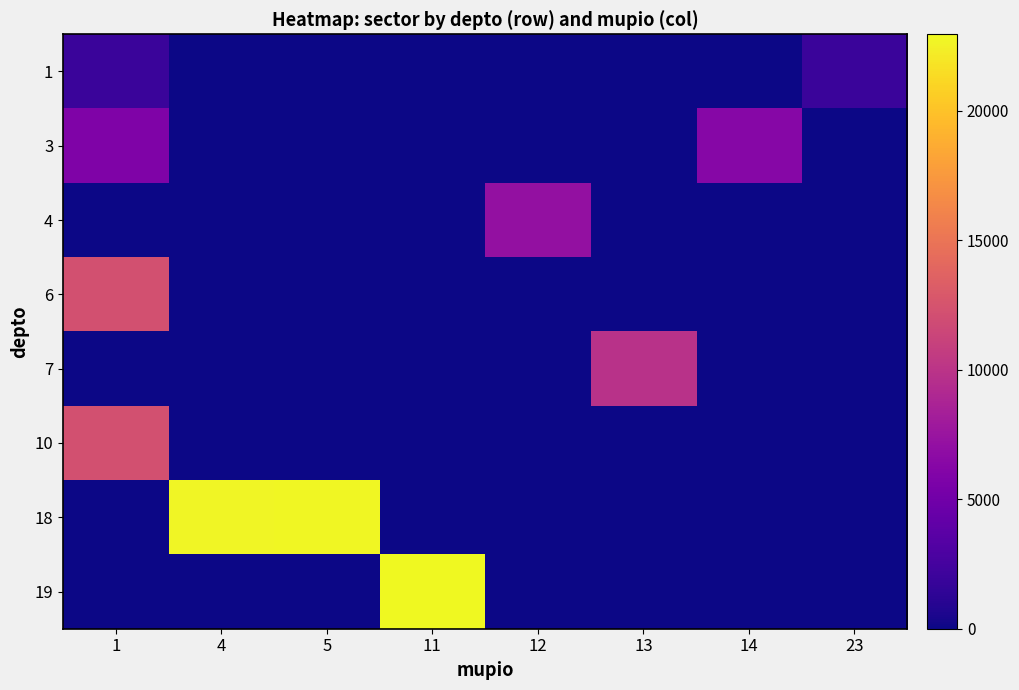

Reading left to right, extract all data points from this chart.

1: 1=1888	4=0	5=0	11=0	12=0	13=0	14=0	23=1888
3: 1=5859	4=0	5=0	11=0	12=0	13=0	14=6315	23=0
4: 1=0	4=0	5=0	11=0	12=7105	13=0	14=0	23=0
6: 1=12249	4=0	5=0	11=0	12=0	13=0	14=0	23=0
7: 1=0	4=0	5=0	11=0	12=0	13=9827	14=0	23=0
10: 1=12249	4=0	5=0	11=0	12=0	13=0	14=0	23=0
18: 1=0	4=22699	5=22865	11=0	12=0	13=0	14=0	23=0
19: 1=0	4=0	5=0	11=22961	12=0	13=0	14=0	23=0